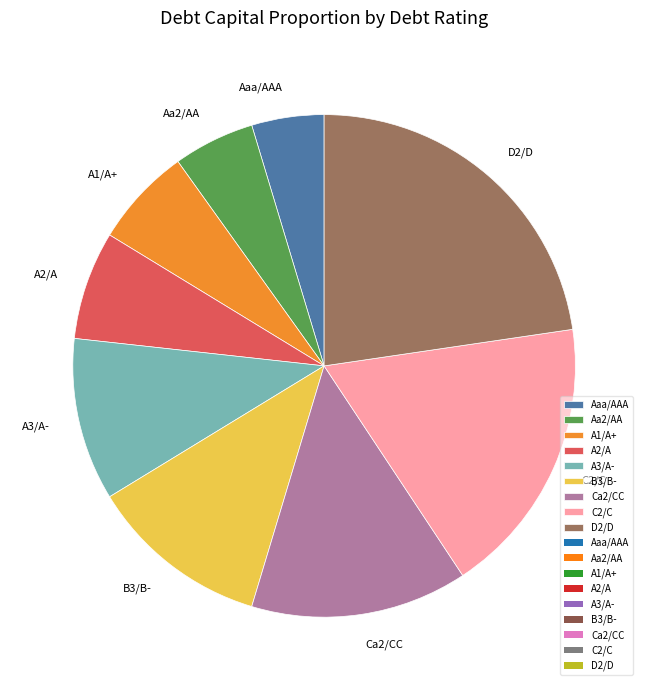

Which has a higher value, A1/A+ or D2/D?

D2/D